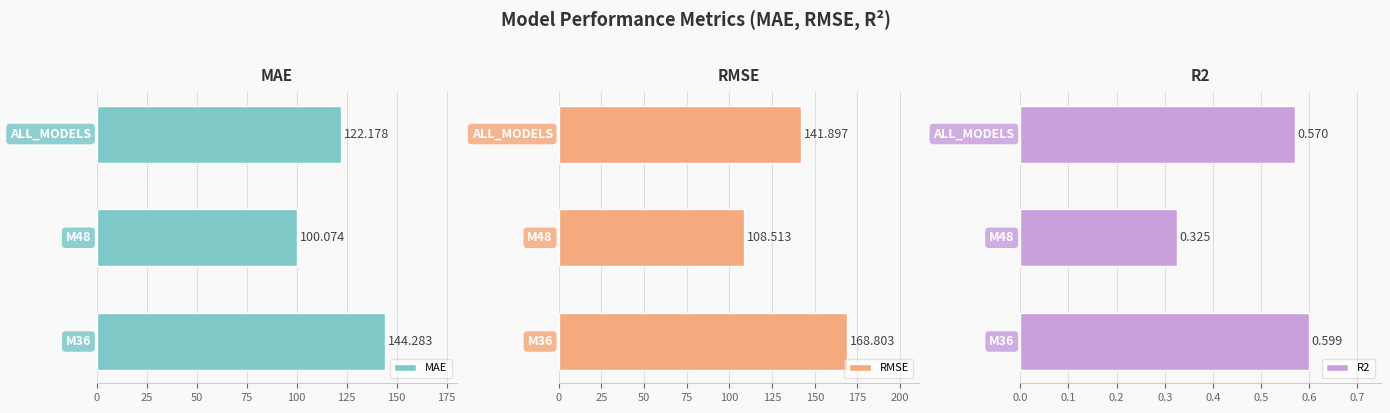

Rank the series at 50 from highest to lowest value.

RMSE, MAE, R2